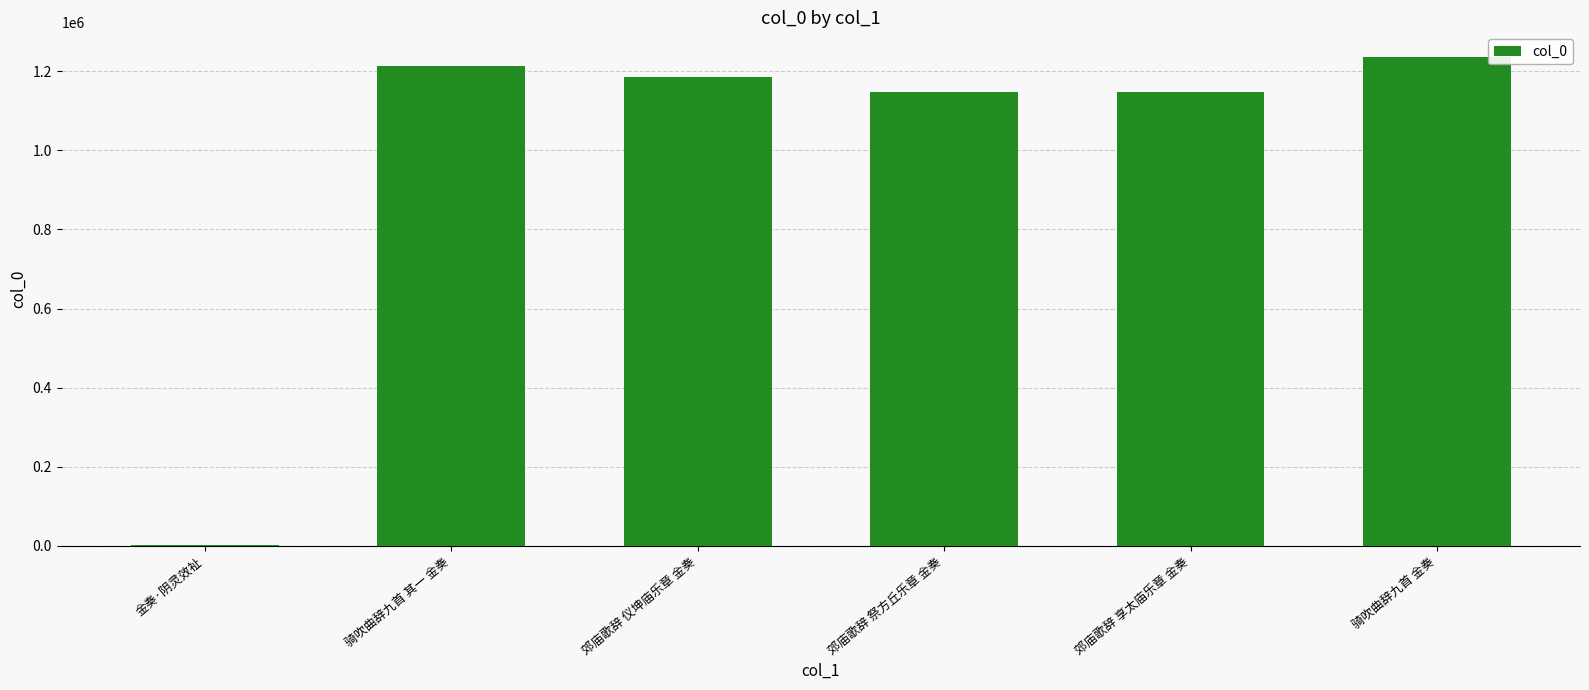

The value at 骑吹曲辞九首 金奏 is 2222970. True or false?

False